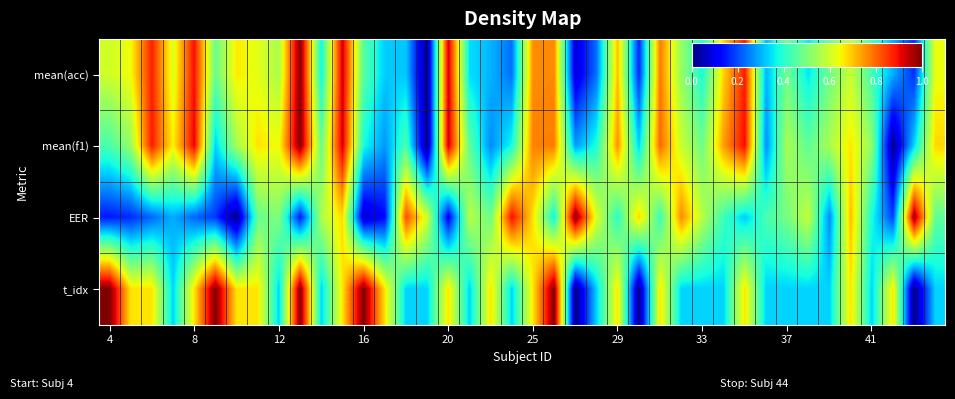

How many data points does each series have?

40